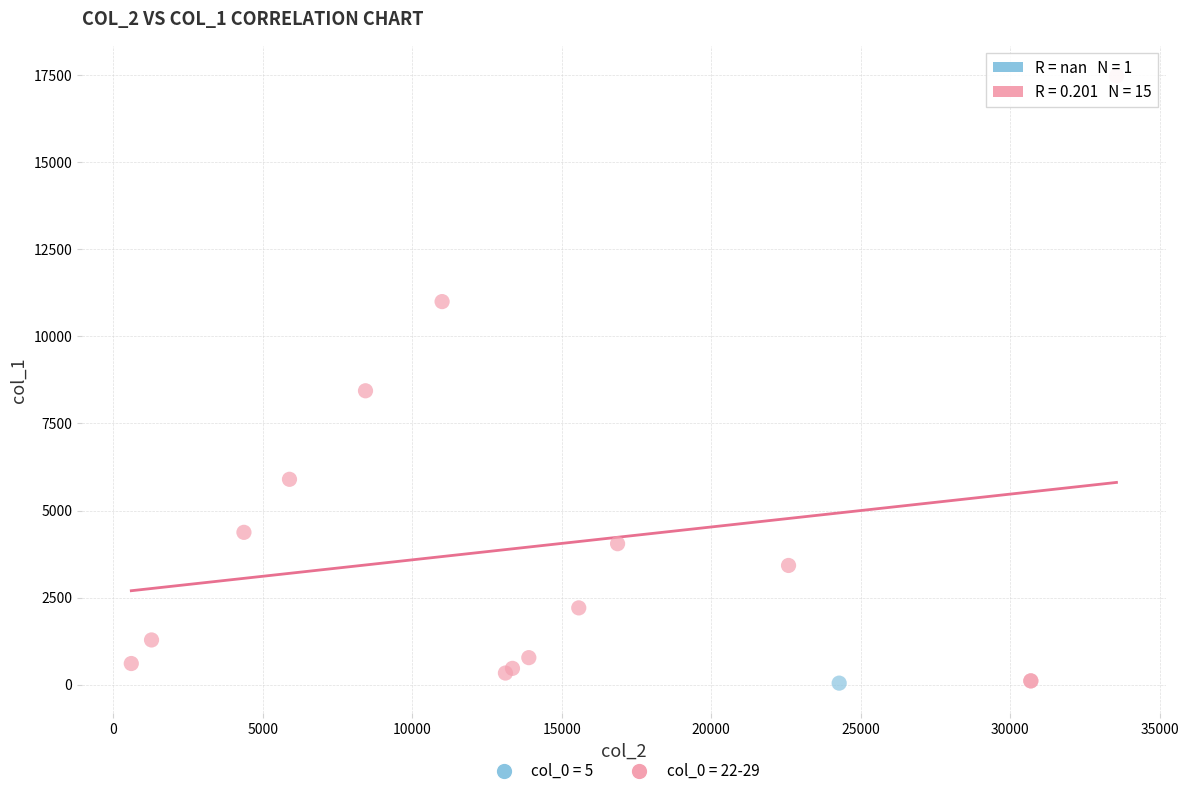

What are all the series names shown in the legend?

col_0 = 5, col_0 = 22-29